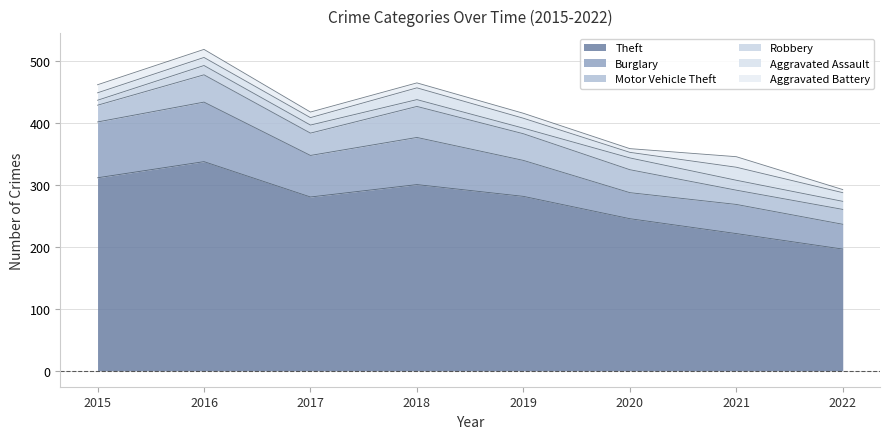

What is the value of the Robbery point at the 8th from the left?

13